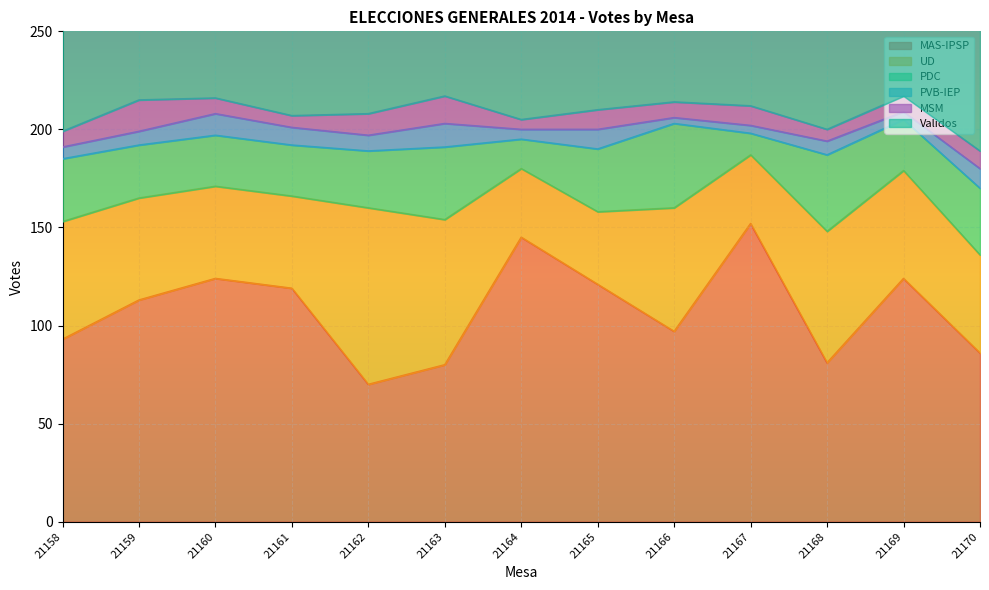

At how many categories does at least one series exceed 126?

13